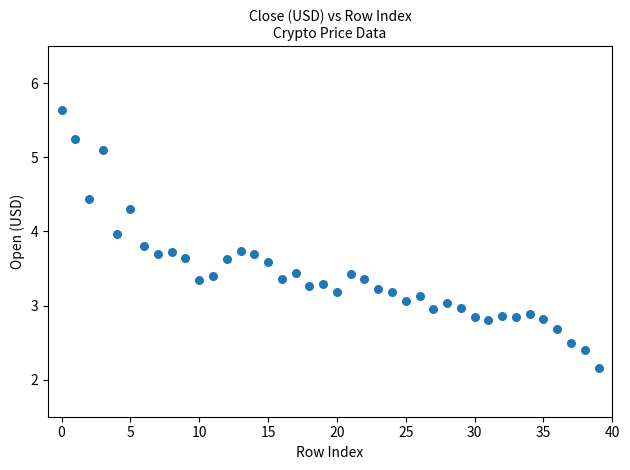

What is the range of Y values (max minus min)?

3.5